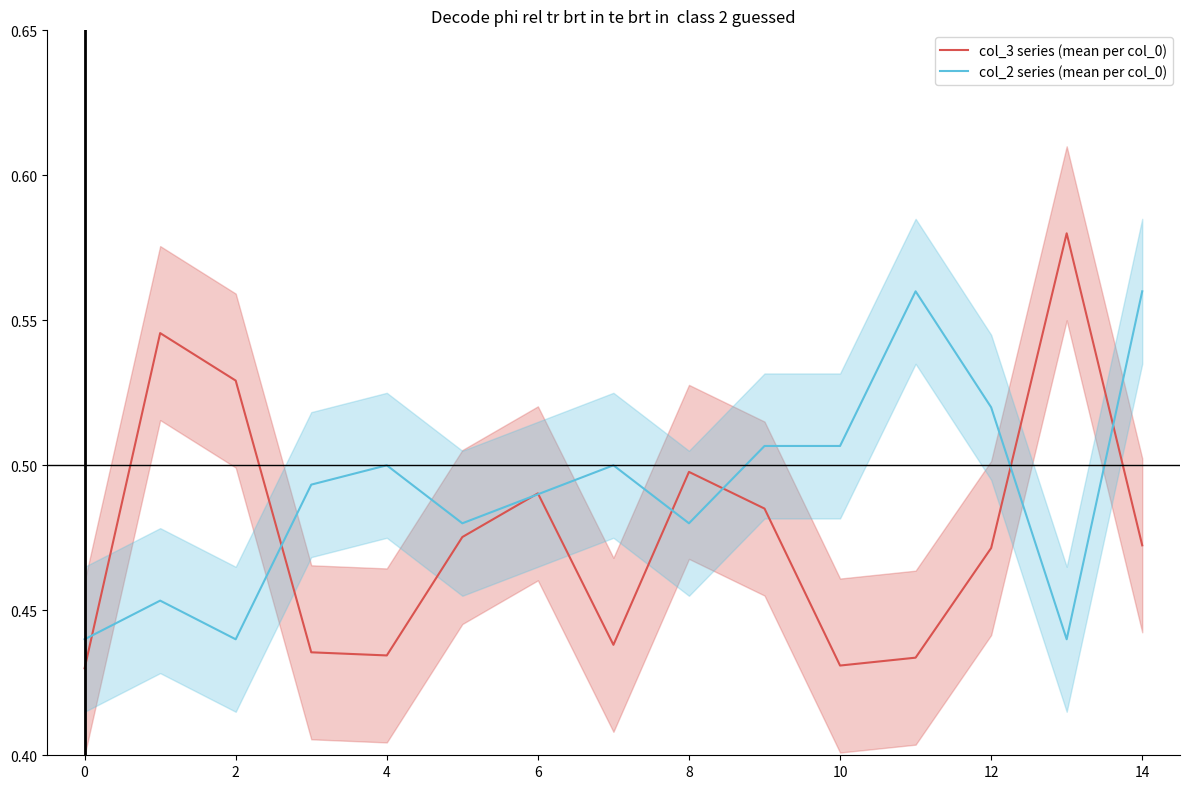

Does the chart have visible grid lines?

No